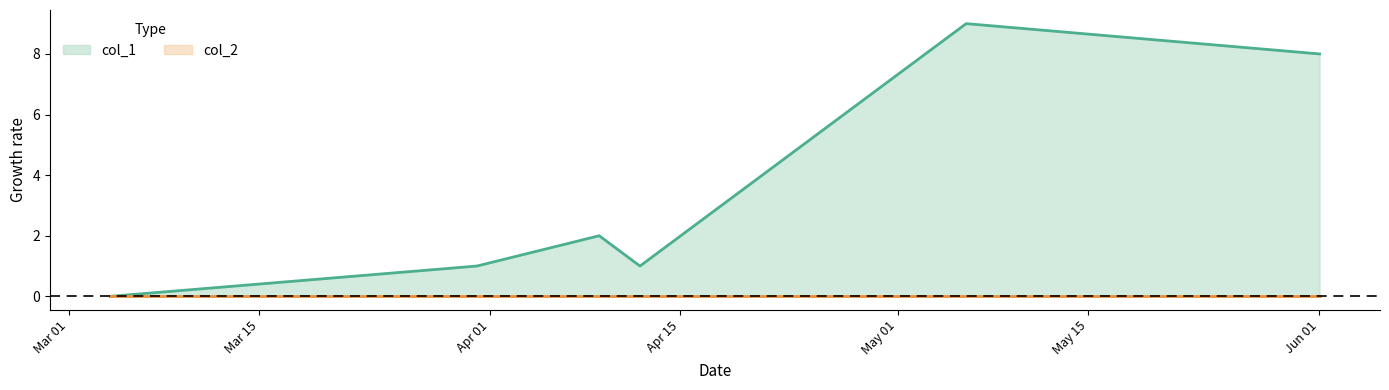

What is the difference between the maximum and minimum values?

9